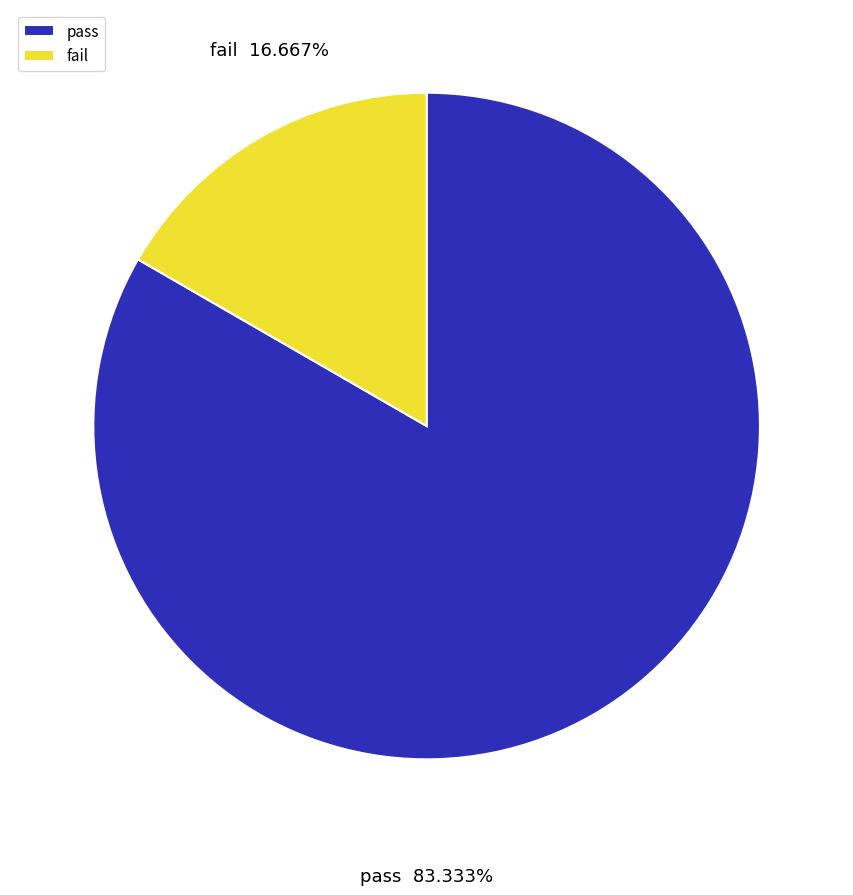

Rank the categories by value from lowest to highest.

fail, pass